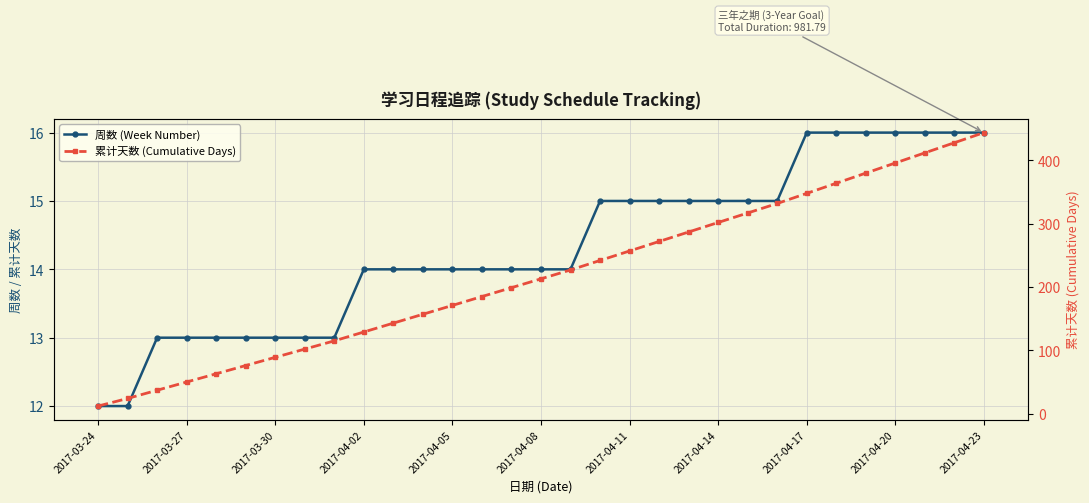

True or false: 周数 (Week Number) and 累计天数 (Cumulative Days) cross at least once.

False